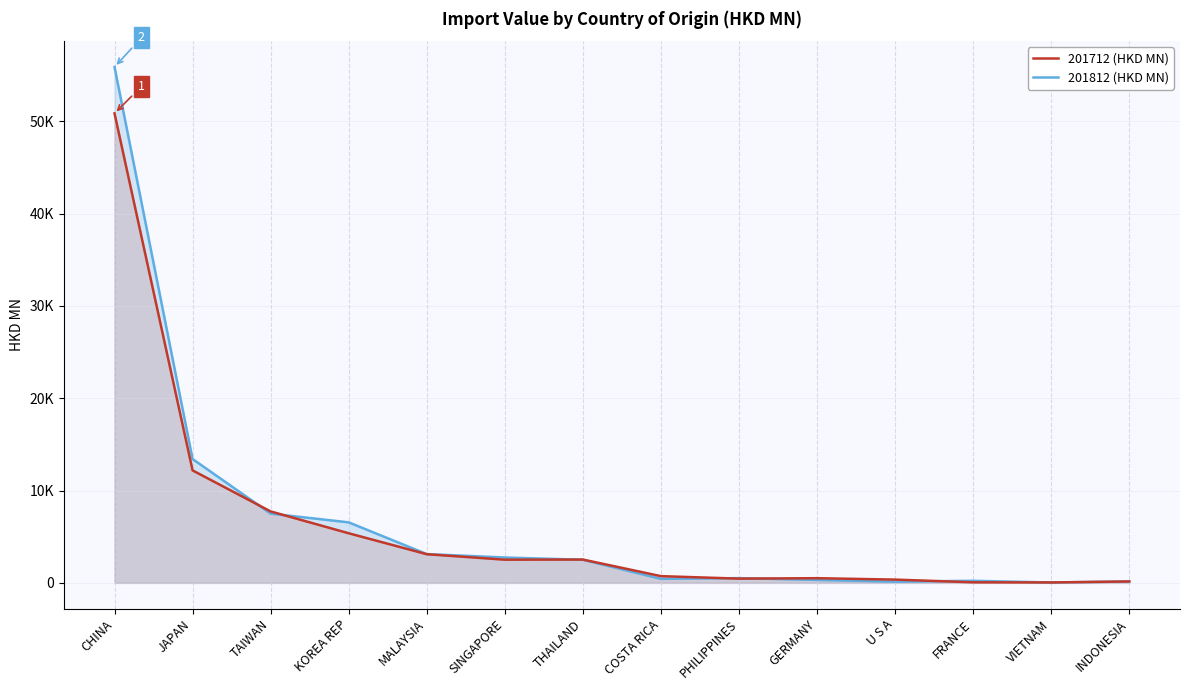

What is the difference between the maximum and minimum values in the 201712 (HKD MN) series?

50821.6